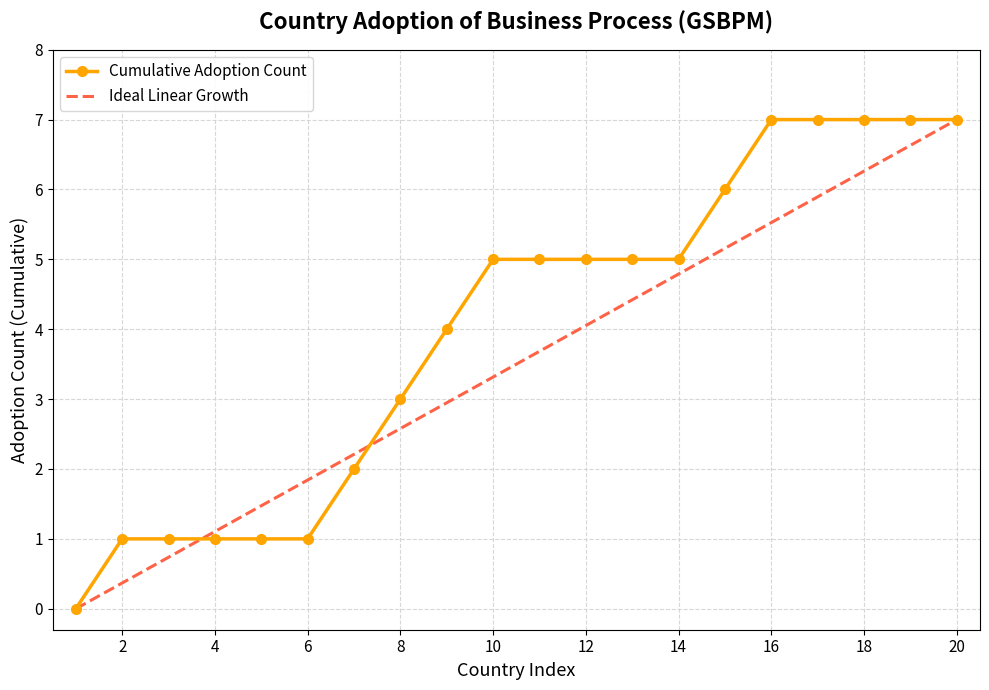

Which series has the largest total across all categories?

Cumulative Adoption Count